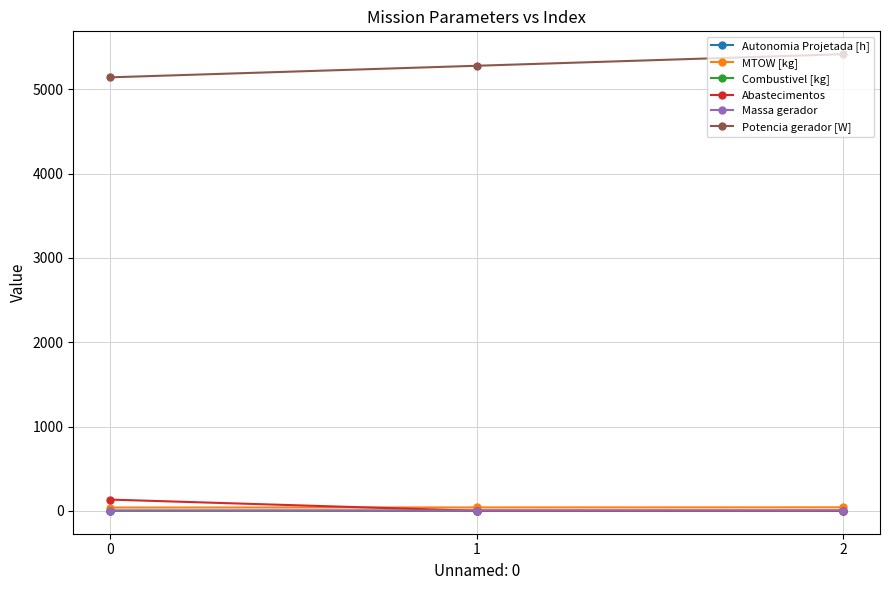

What is the maximum value shown in the chart?

5414.8